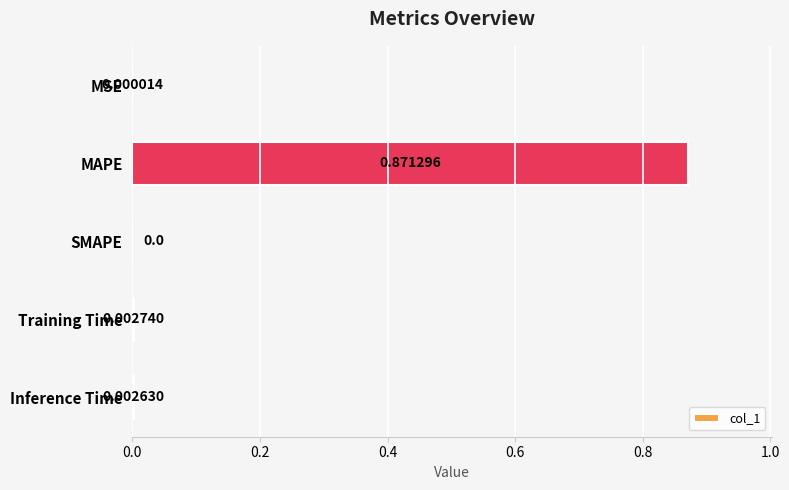

Which category has the highest value across all series?

MAPE